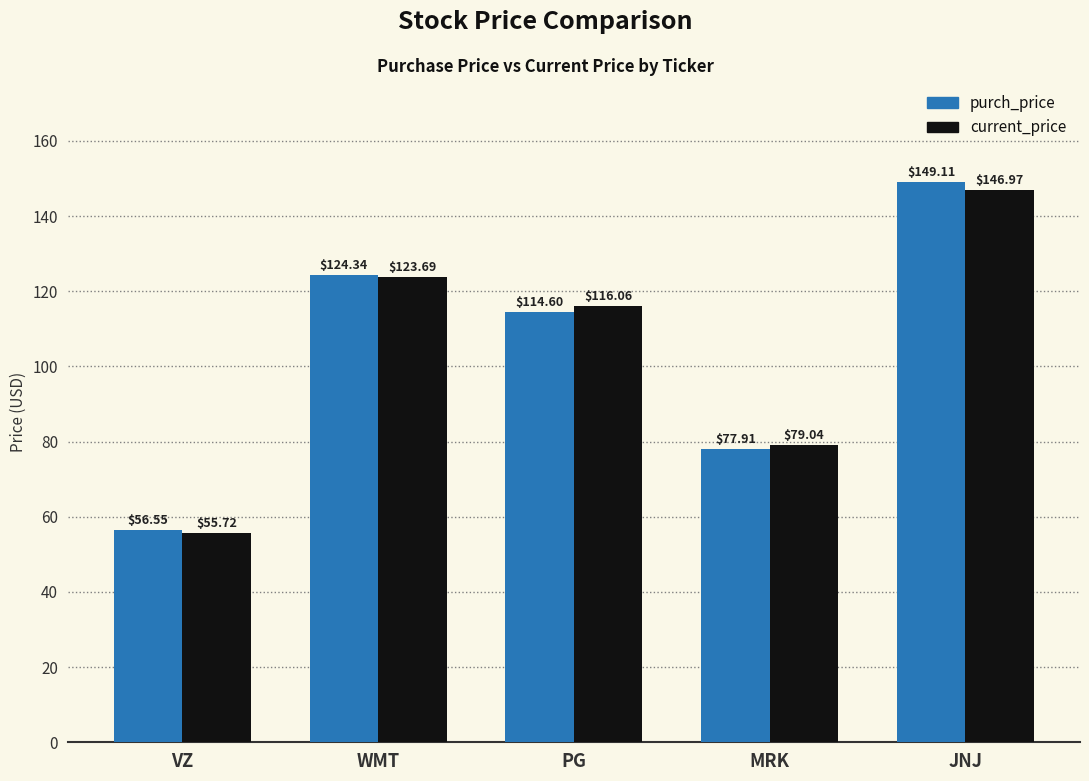

What is the spread (max minus min) of values at JNJ?

2.1